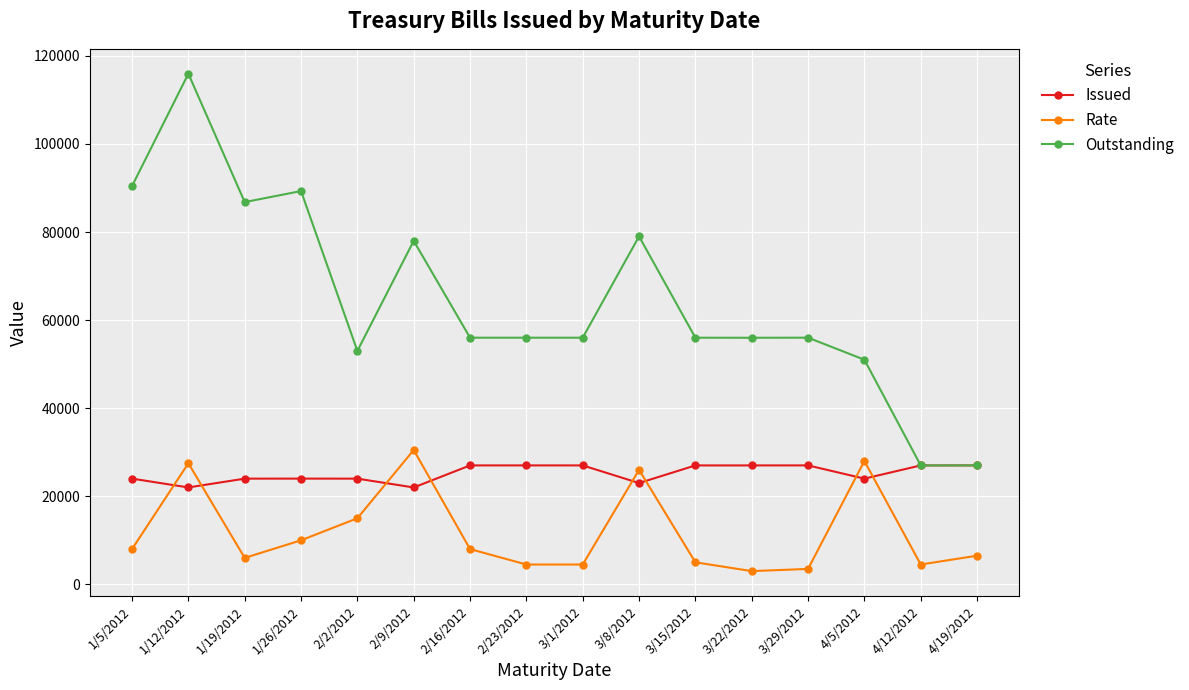

What is the sum of all Outstanding values?

1033505.6